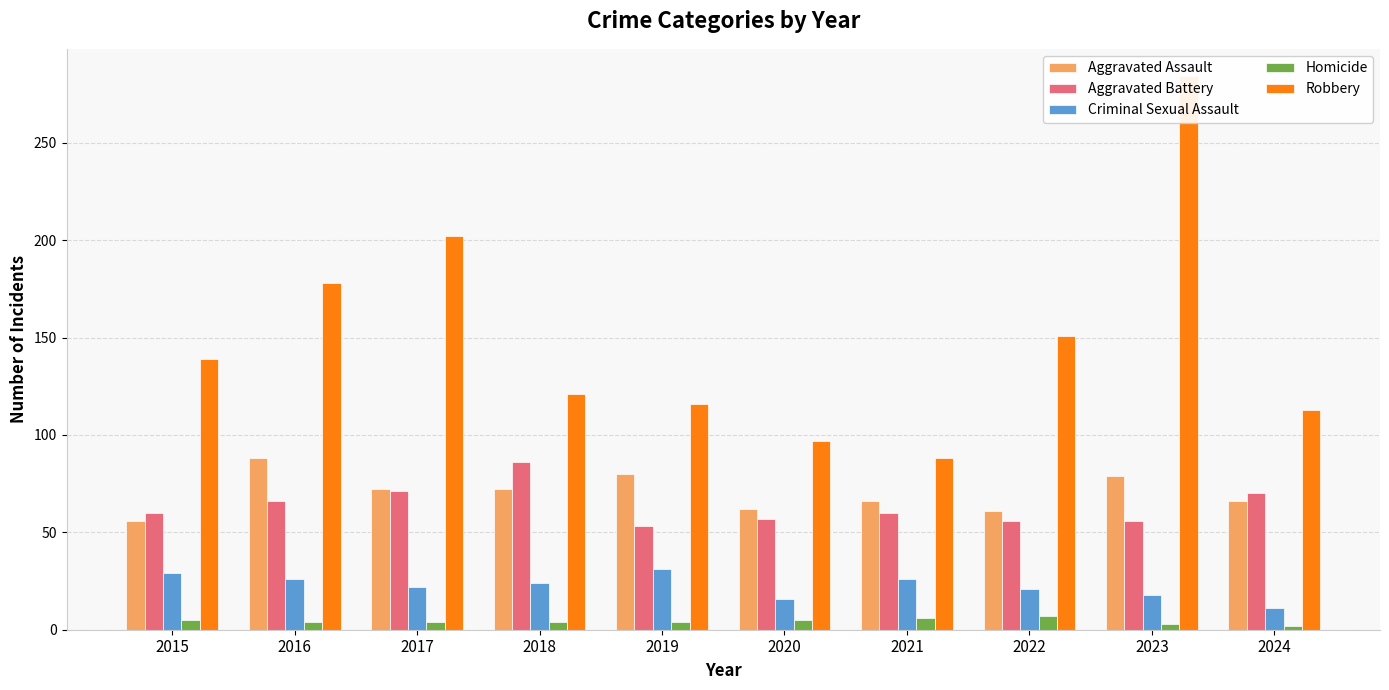

What is the difference between the maximum and minimum values in the Aggravated Battery series?

33